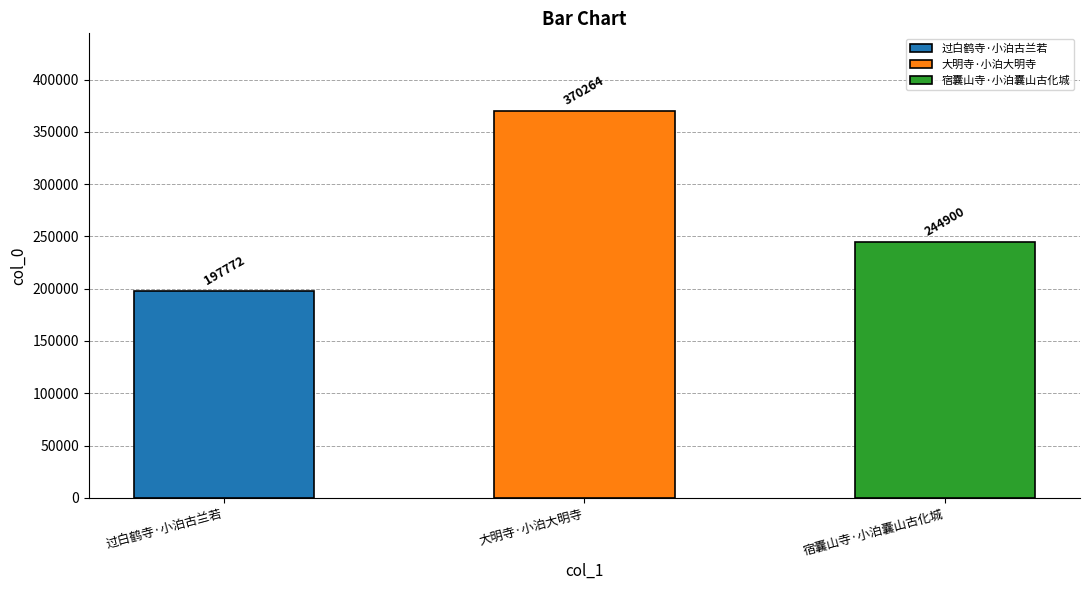

Which category has the highest value across all series?

大明寺·小泊大明寺